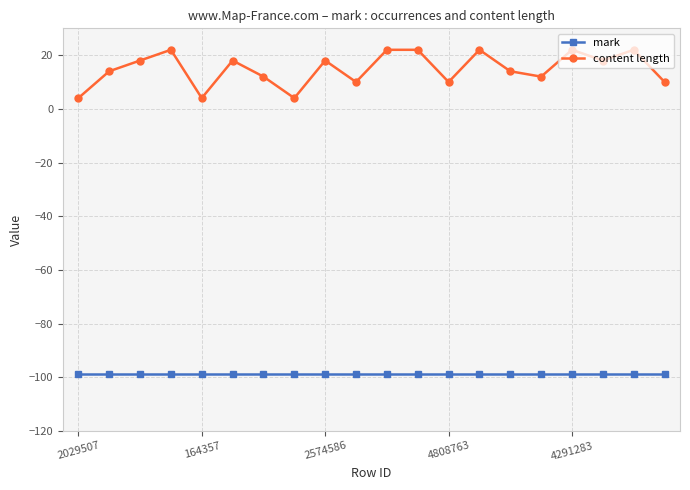

Reading left to right, transcribe all the data shown in this chart.

mark: -99	-99	-99	-99	-99	-99	-99	-99	-99	-99	-99	-99	-99	-99	-99	-99	-99	-99	-99	-99
content length: 4	14	18	22	4	18	12	4	18	10	22	22	10	22	14	12	22	18	22	10